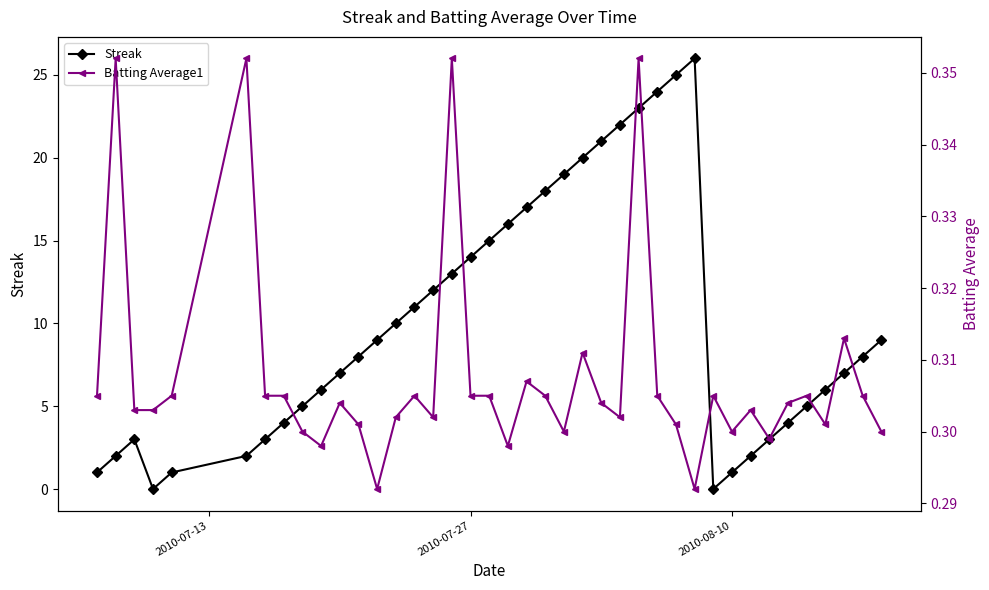

Does the chart display data point markers on the line(s)?

Yes